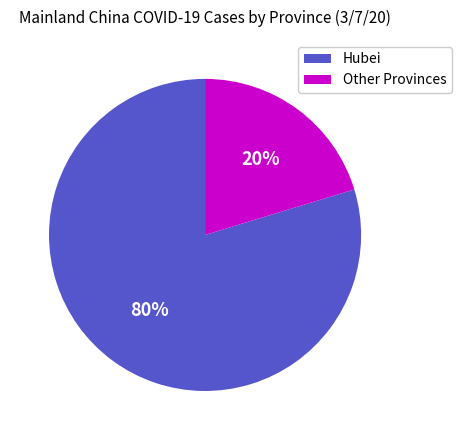

To the nearest percent, what is the average slice percentage?

50%